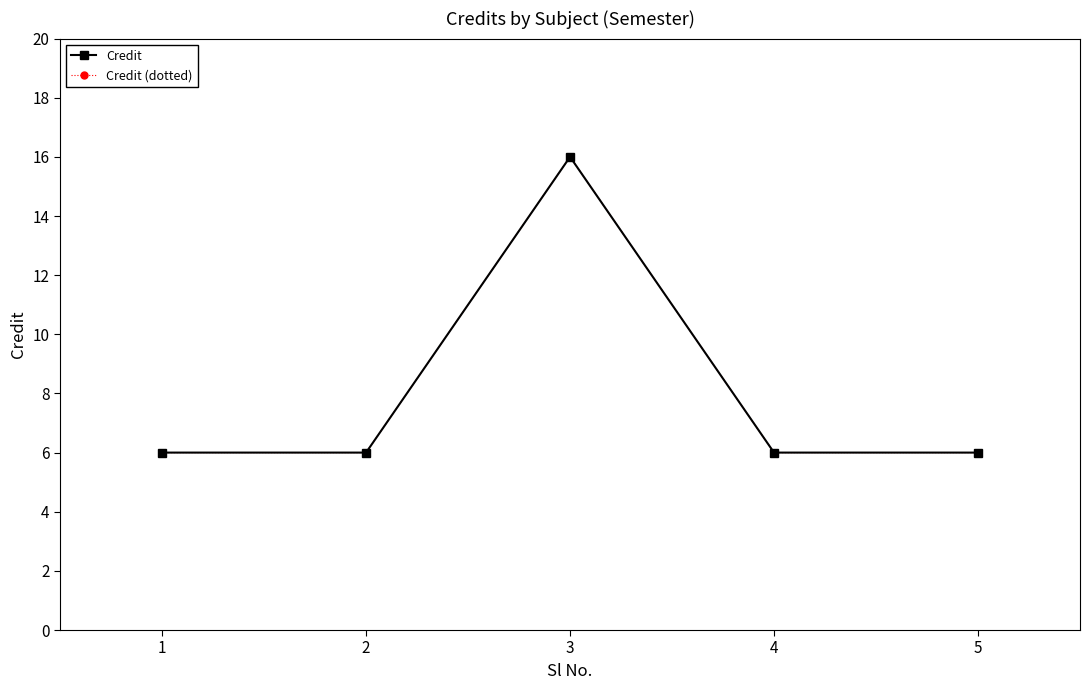

Read the Credit value at 2, to the nearest 10.

10